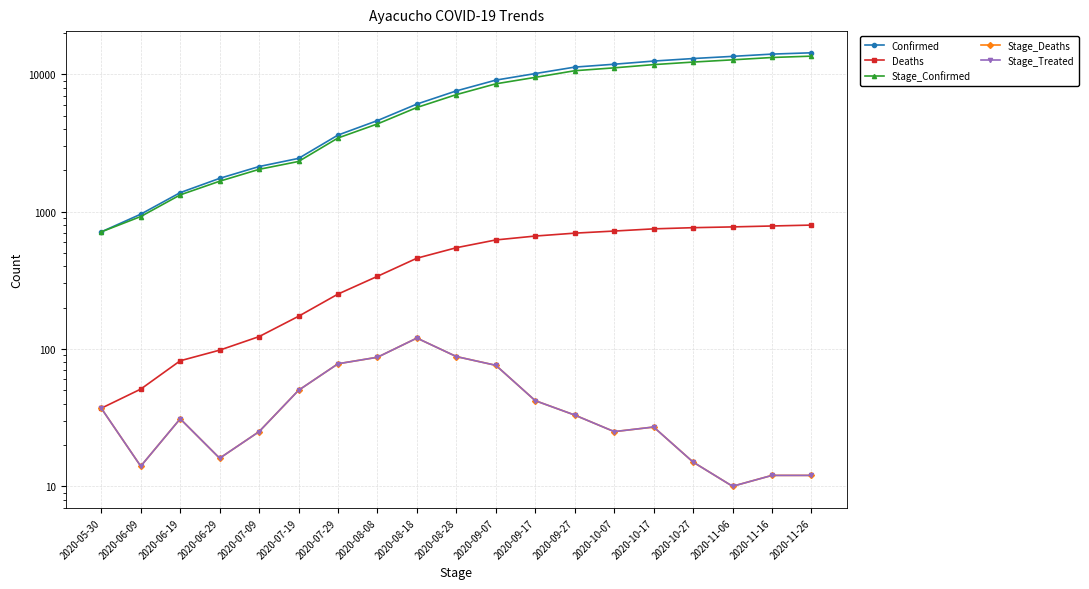

At which label does Stage_Deaths reach its peak?

2020-08-18